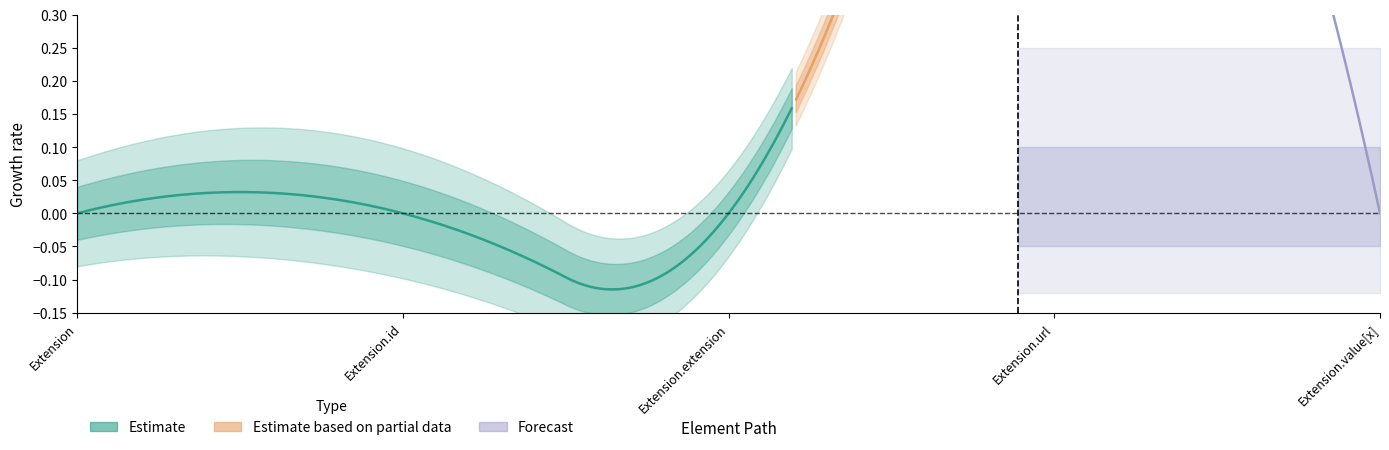

True or false: Min and Base Min cross at least once.

False